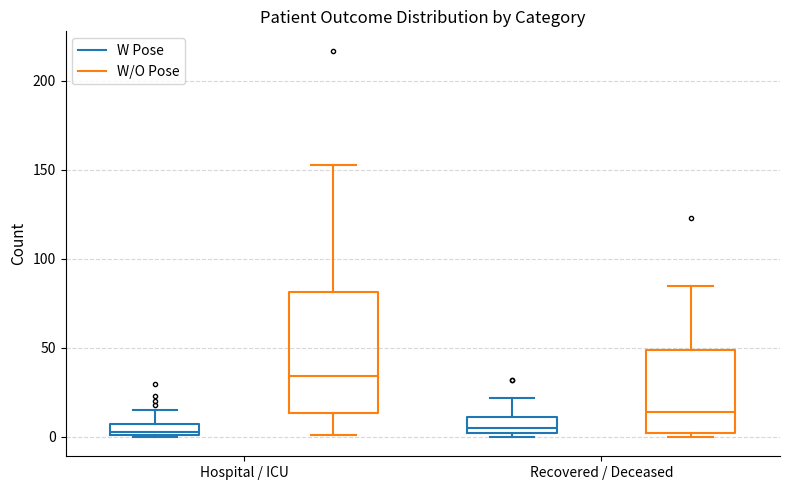

Where is the upper edge of the box for Recovered / Deceased (W/O Pose) on the y-axis? The values are not printed on the chart, so give them approximately, as read against the axis.

50